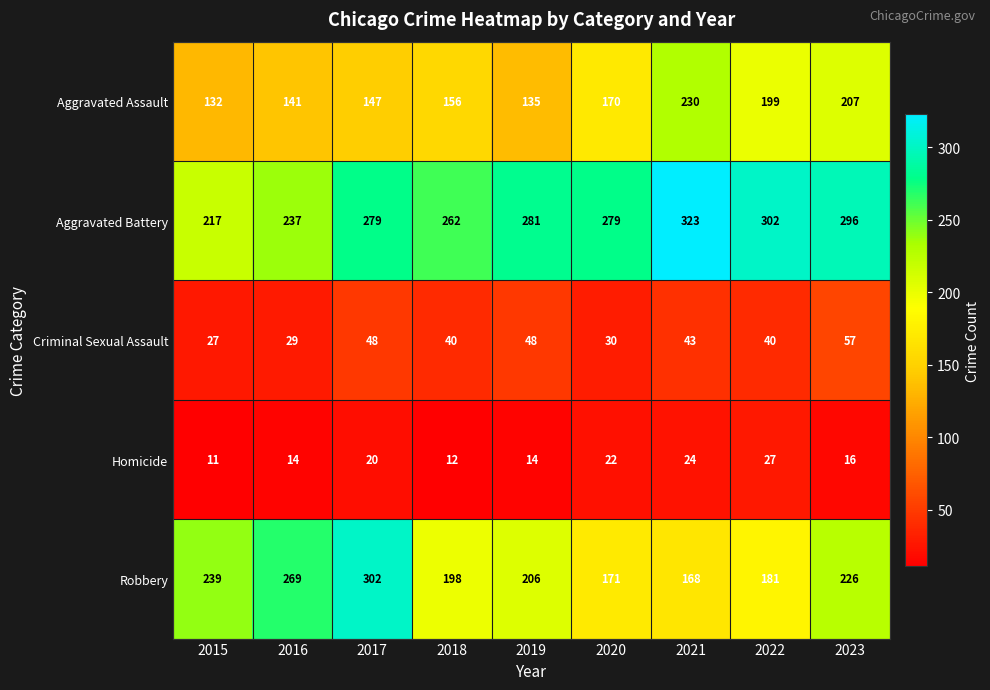

The Homicide series shows 14 at 2016. True or false?

True